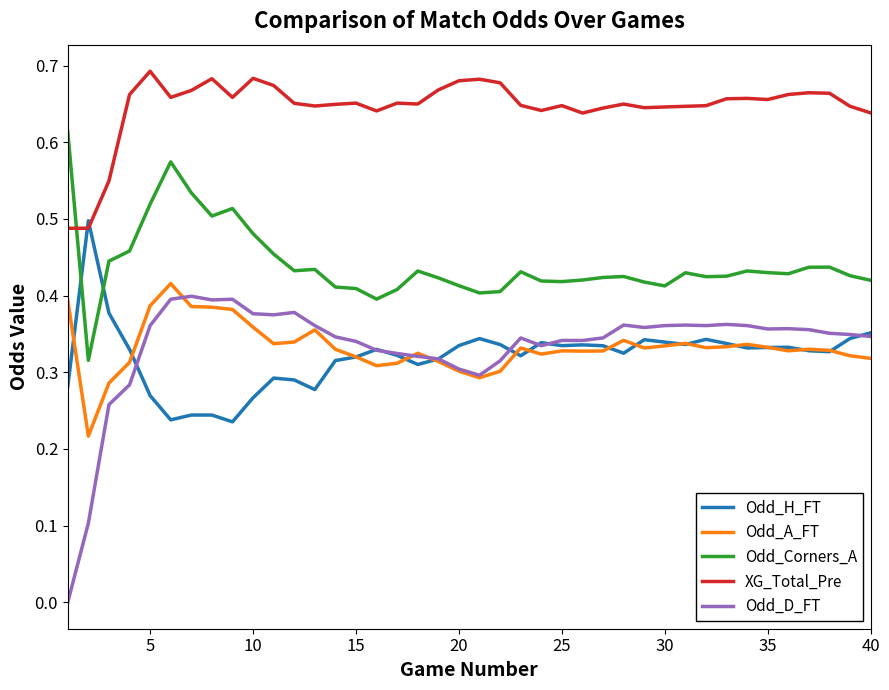

Which series has the largest range (max minus min)?

Odd_D_FT